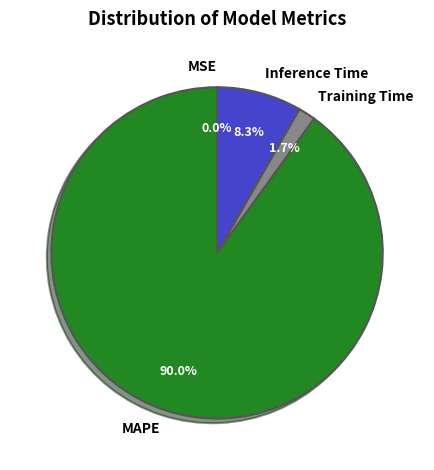

Does MAPE represent more than half of the total?

Yes